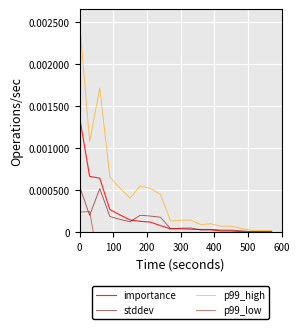

Which series has the largest range (max minus min)?

p99_high